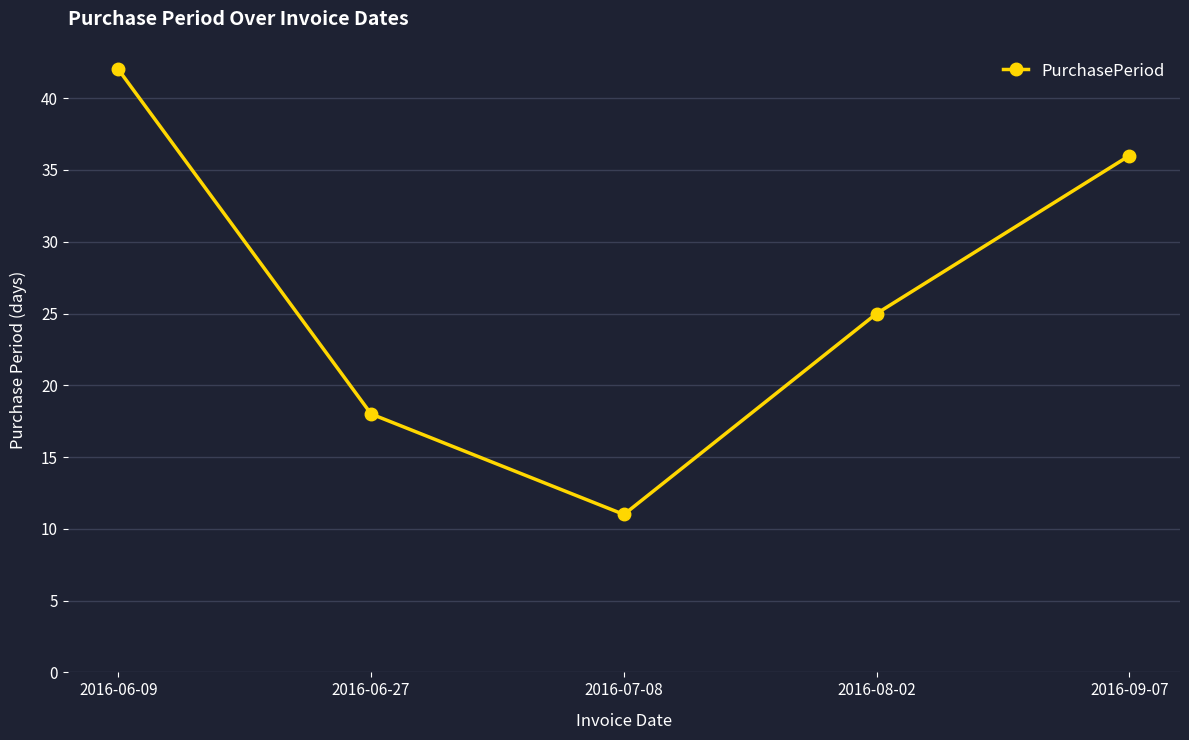

What is the sum of the values at 2016-09-07 and 2016-08-02?

61